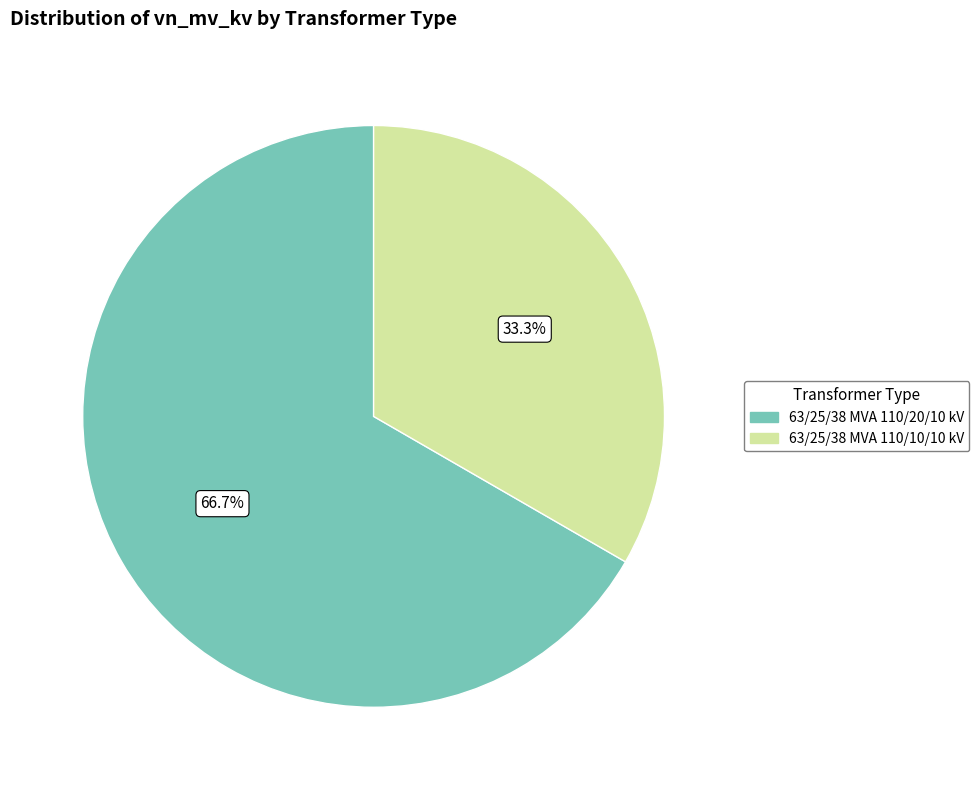

What is the total percentage of 63/25/38 MVA 110/20/10 kV and 63/25/38 MVA 110/10/10 kV?

100.0%